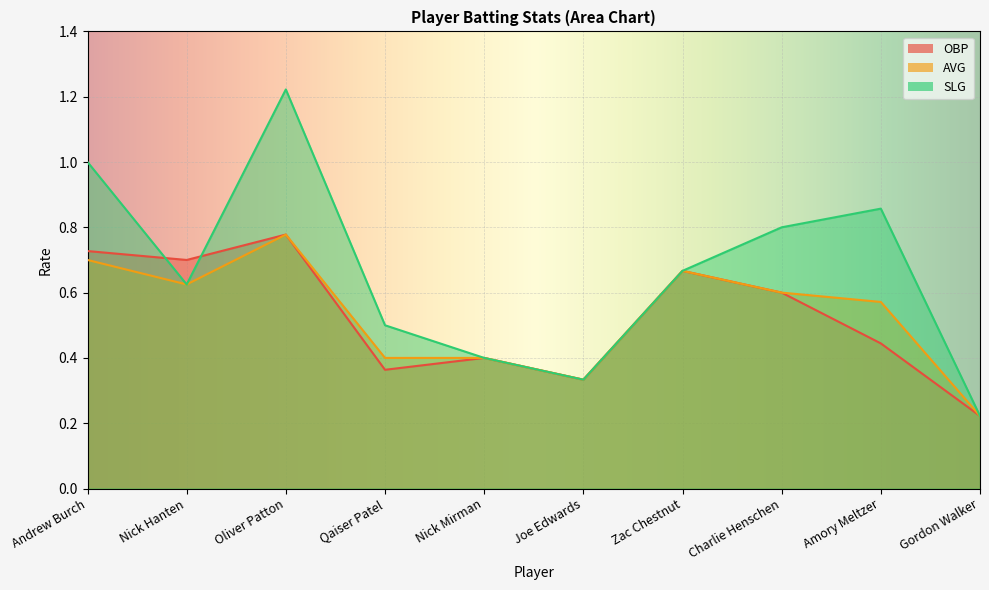

Reading right to left, extract all data points from this chart.

OBP: Gordon Walker=0.2	Amory Meltzer=0.4	Charlie Henschen=0.6	Zac Chestnut=0.7	Joe Edwards=0.3	Nick Mirman=0.4	Qaiser Patel=0.4	Oliver Patton=0.8	Nick Hanten=0.7	Andrew Burch=0.7
AVG: Gordon Walker=0.2	Amory Meltzer=0.6	Charlie Henschen=0.6	Zac Chestnut=0.7	Joe Edwards=0.3	Nick Mirman=0.4	Qaiser Patel=0.4	Oliver Patton=0.8	Nick Hanten=0.6	Andrew Burch=0.7
SLG: Gordon Walker=0.2	Amory Meltzer=0.9	Charlie Henschen=0.8	Zac Chestnut=0.7	Joe Edwards=0.3	Nick Mirman=0.4	Qaiser Patel=0.5	Oliver Patton=1.2	Nick Hanten=0.6	Andrew Burch=1.0